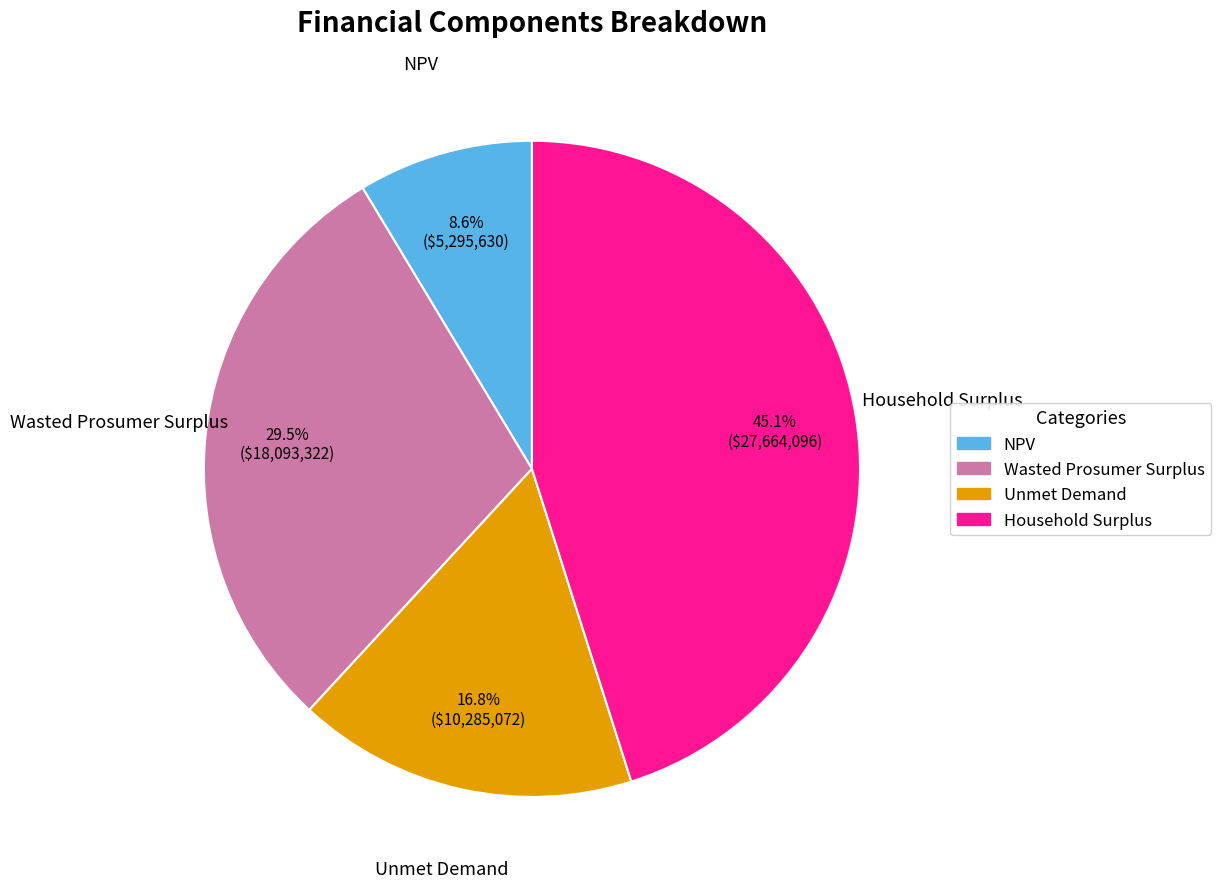

How many segments does this pie chart have?

4